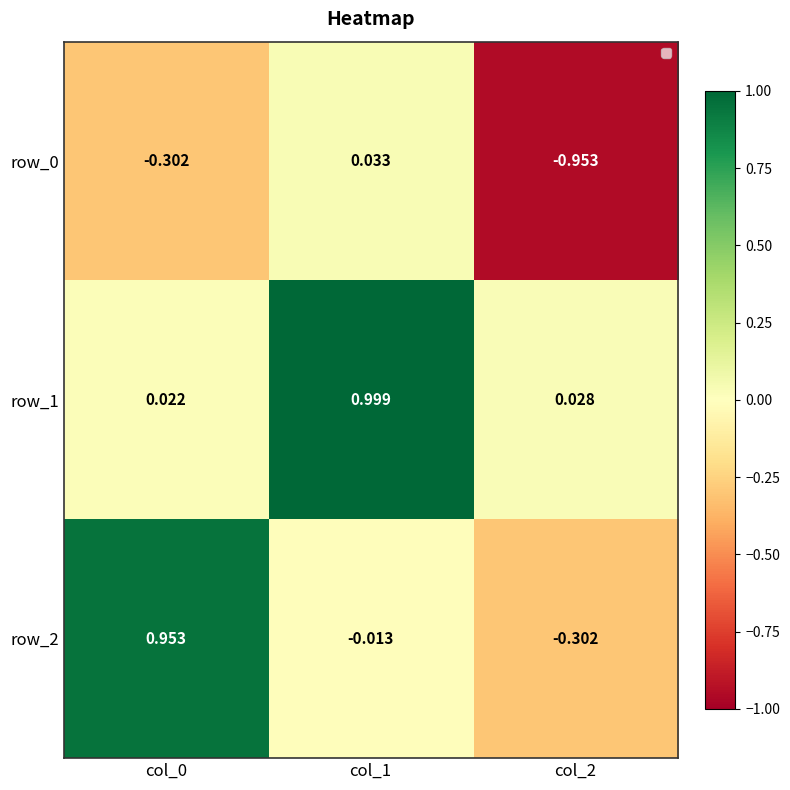

Count the number of categories in the chart.

3